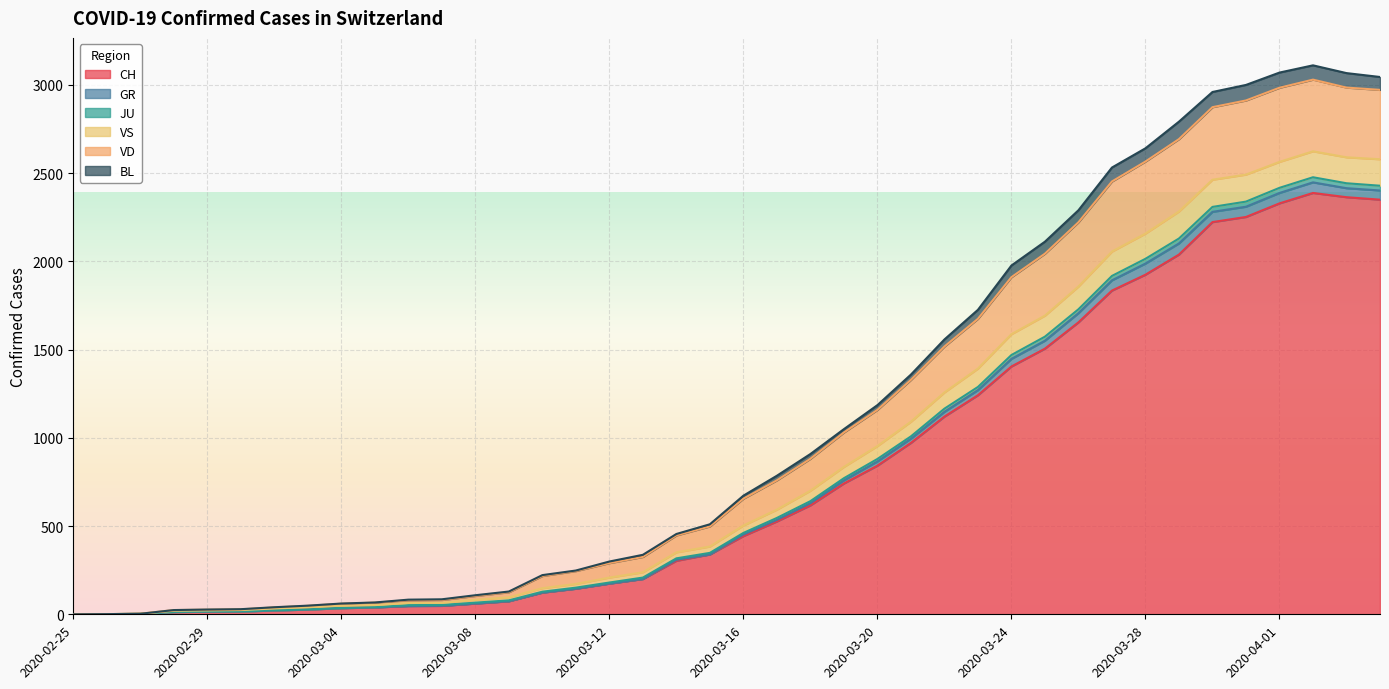

The value of VD at 2020-03-08 is 100. True or false?

False